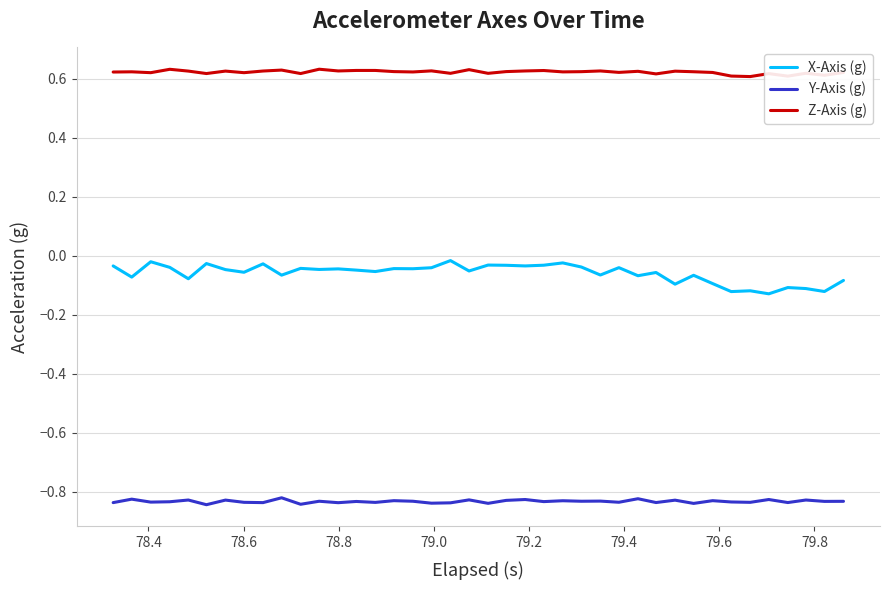

Which series has the largest range (max minus min)?

X-Axis (g)